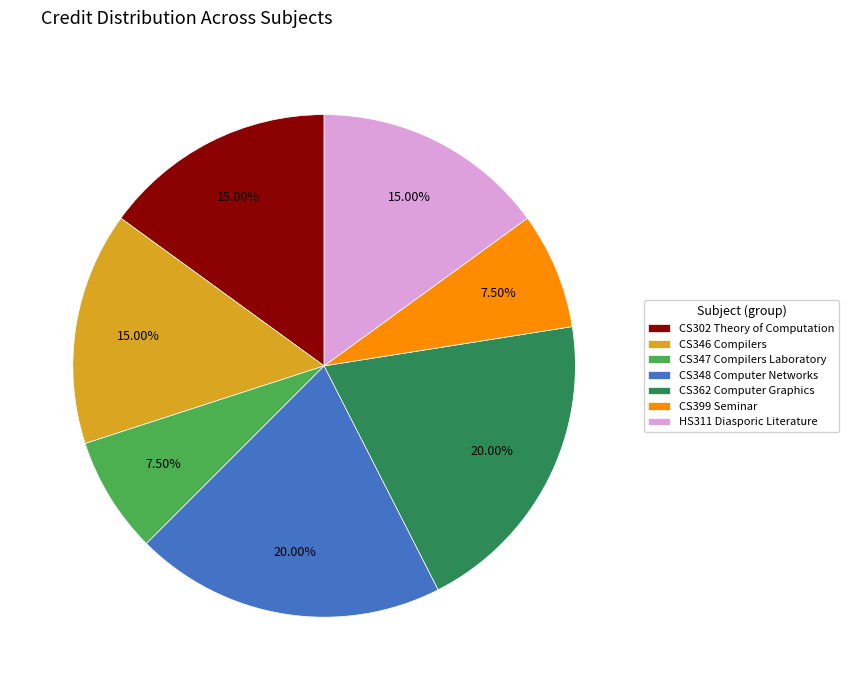

Is the sum of CS347 Compilers Laboratory and CS362 Computer Graphics greater than half?

No